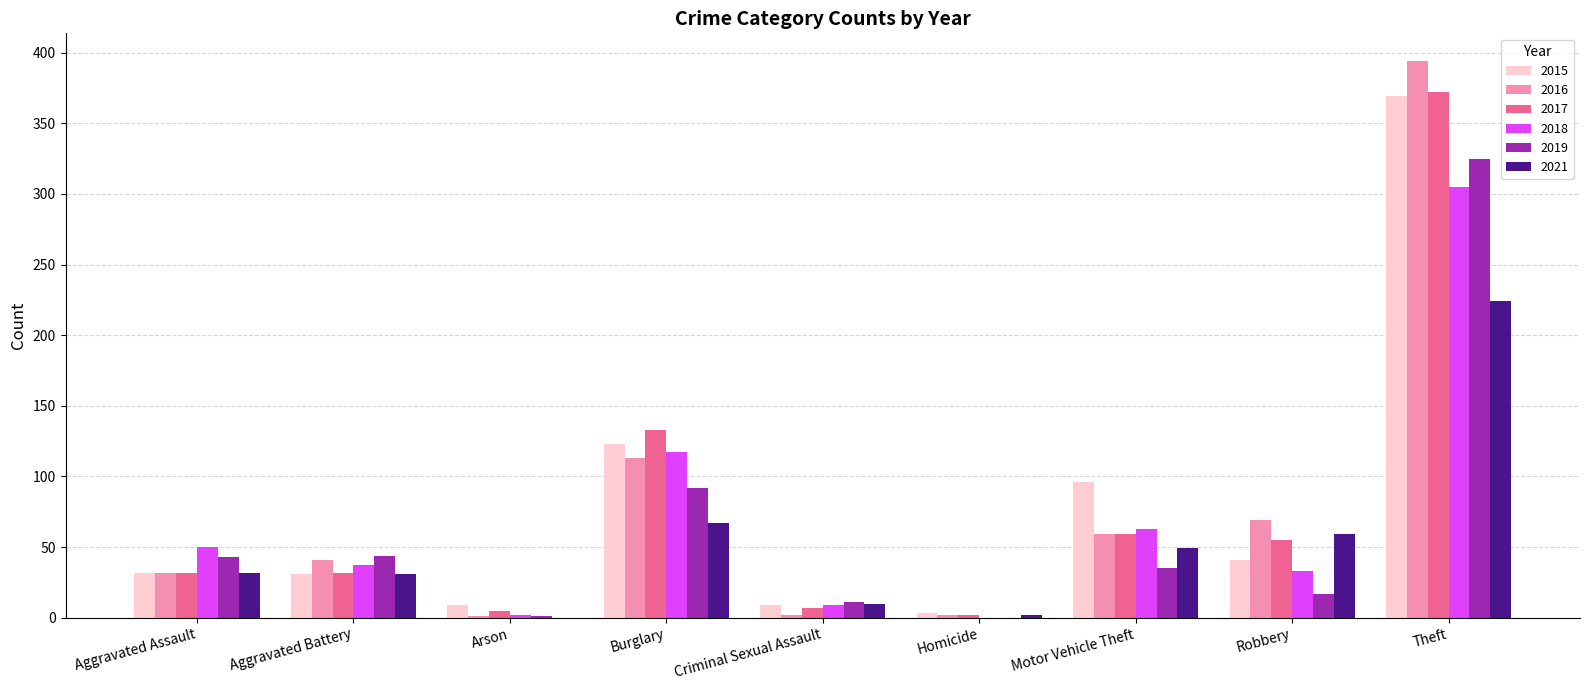

At which category is the sum across all series the highest?

Theft